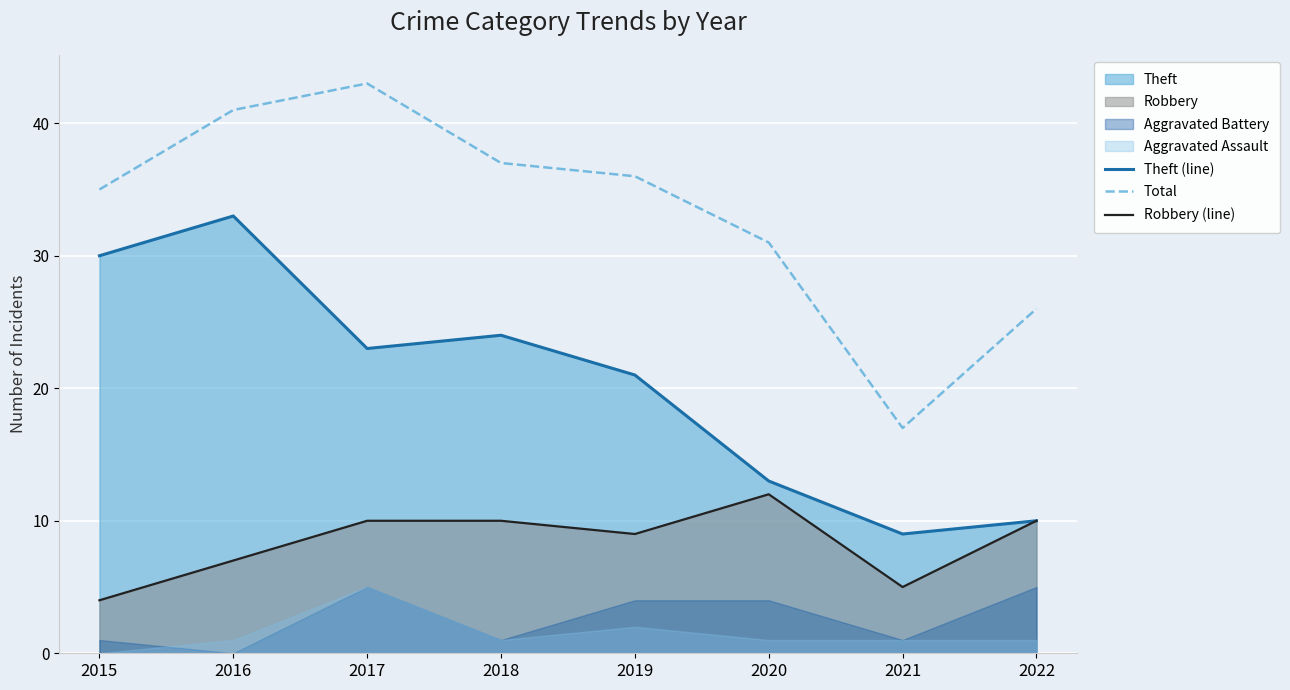

What is the maximum value shown in the chart?

43